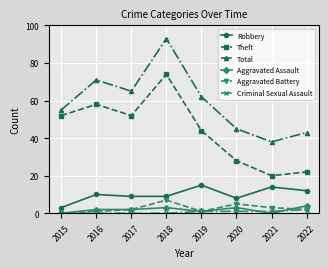

True or false: Aggravated Battery and Aggravated Assault cross at least once.

True